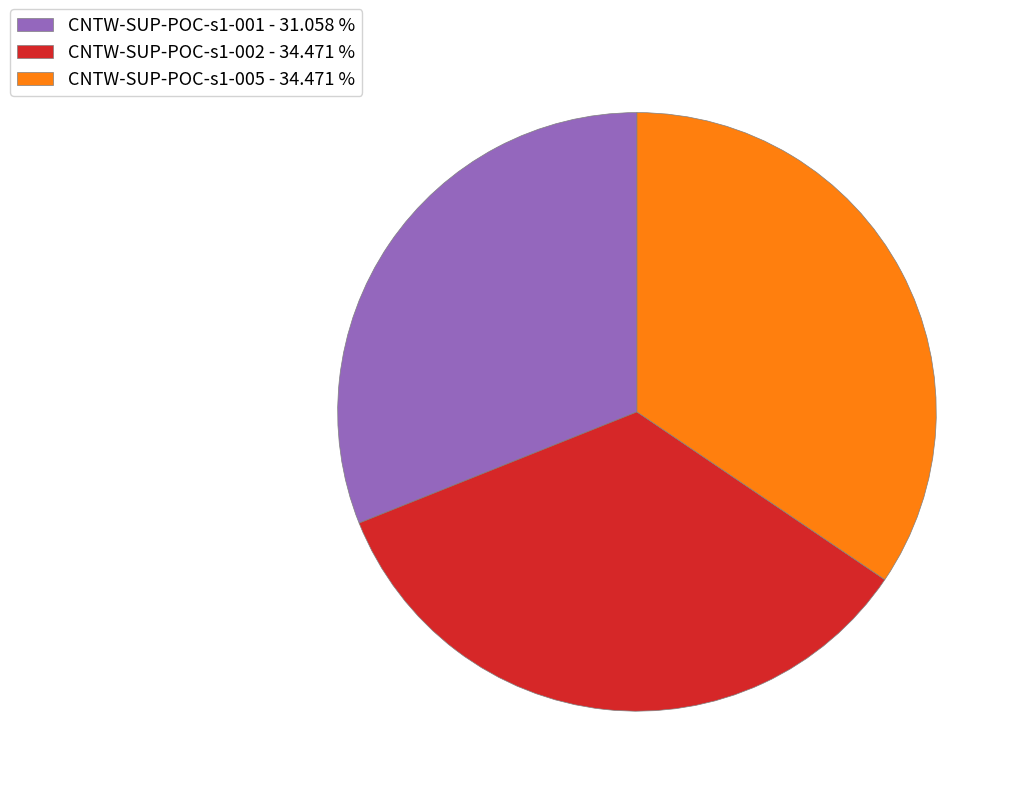

Is the sum of CNTW-SUP-POC-s1-001 and CNTW-SUP-POC-s1-005 greater than half?

Yes